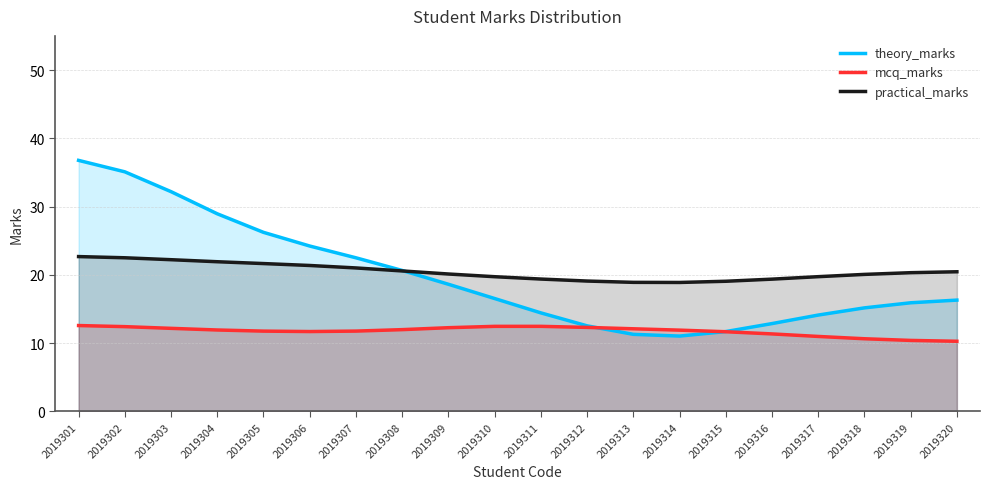

At which category is the sum across all series the highest?

2019301